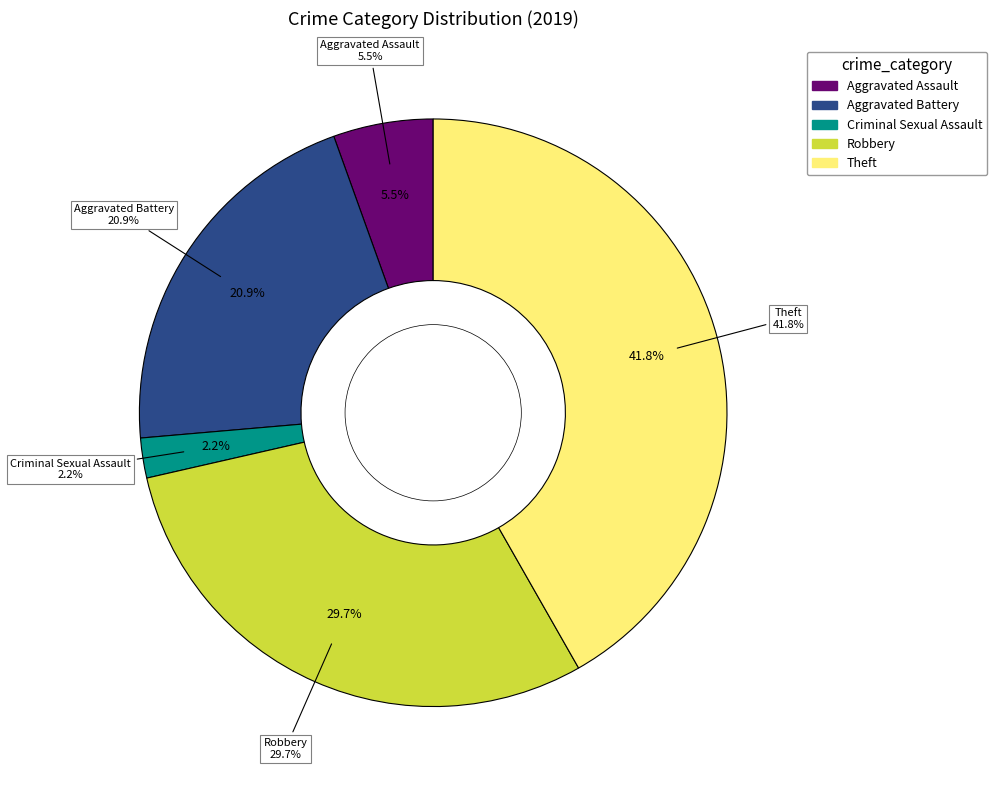

Is it true that Aggravated Assault is 19% of the pie?

False